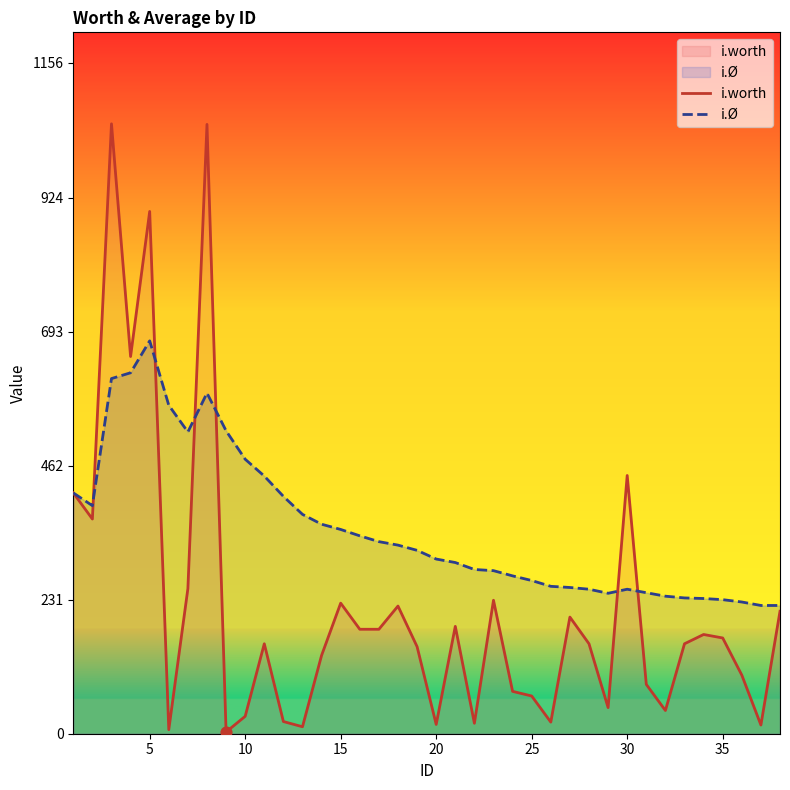

Which series contains the highest Y value?

i.worth